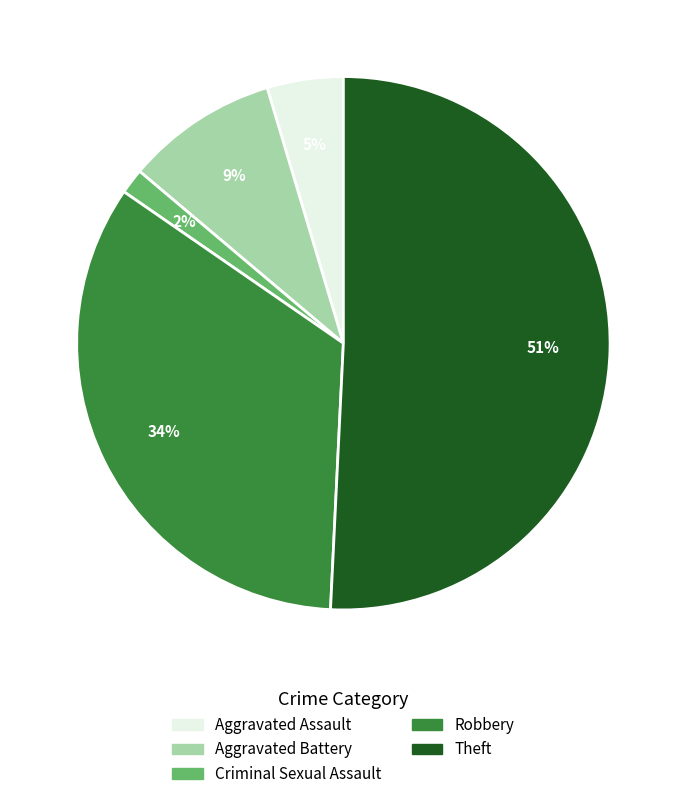

How many slices are in this pie chart?

5